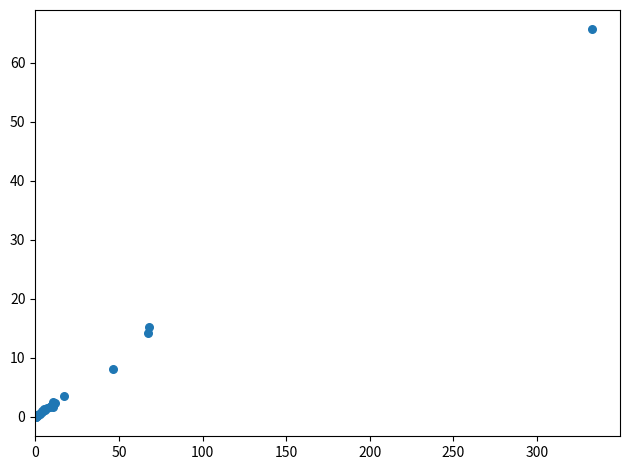

What Y value in the scatter plot is closest to 32?

15.3